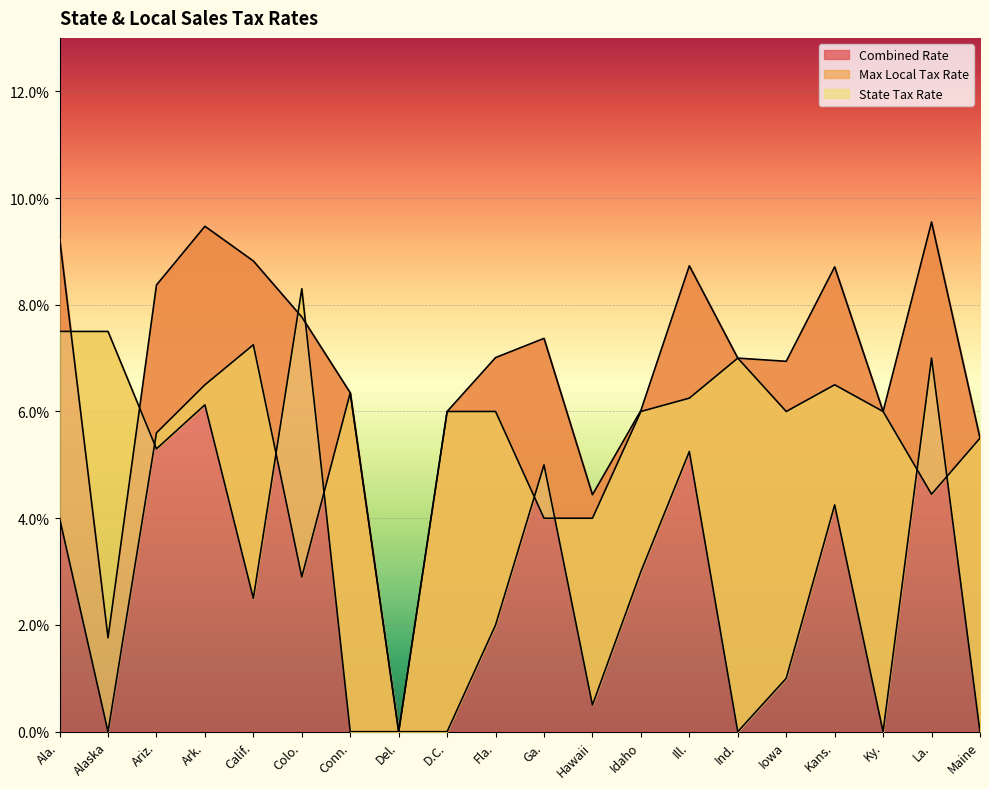

Between Alaska and Ind., which series saw the biggest shift?

Max Local Tax Rate